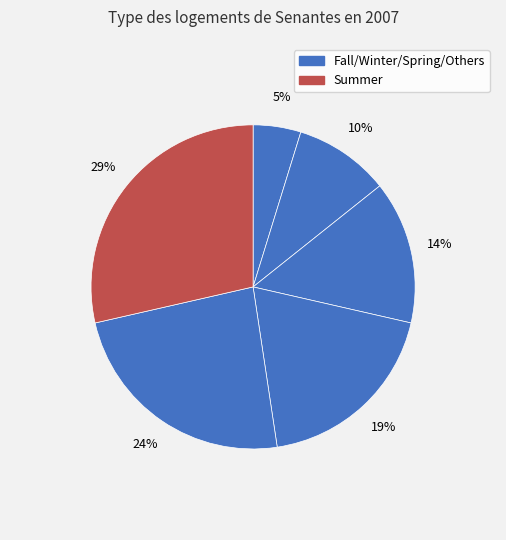

Count the number of slices in the pie.

6